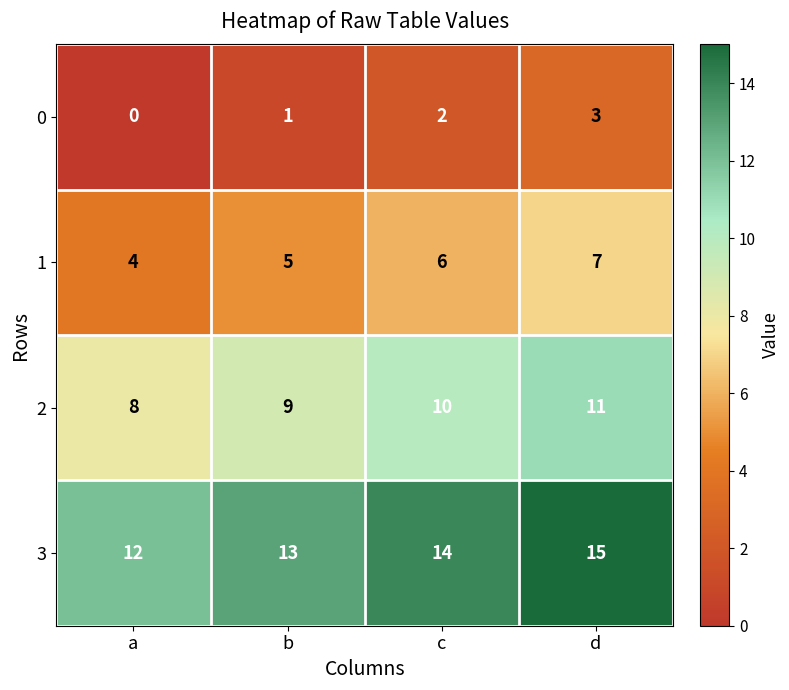

Count the number of categories in the chart.

4